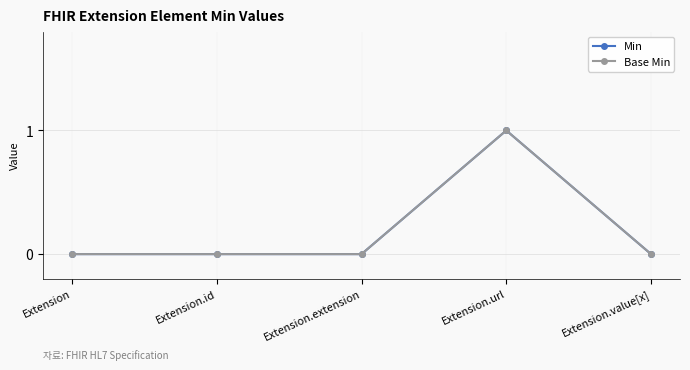

At which category does the chart reach its minimum across all series?

Extension